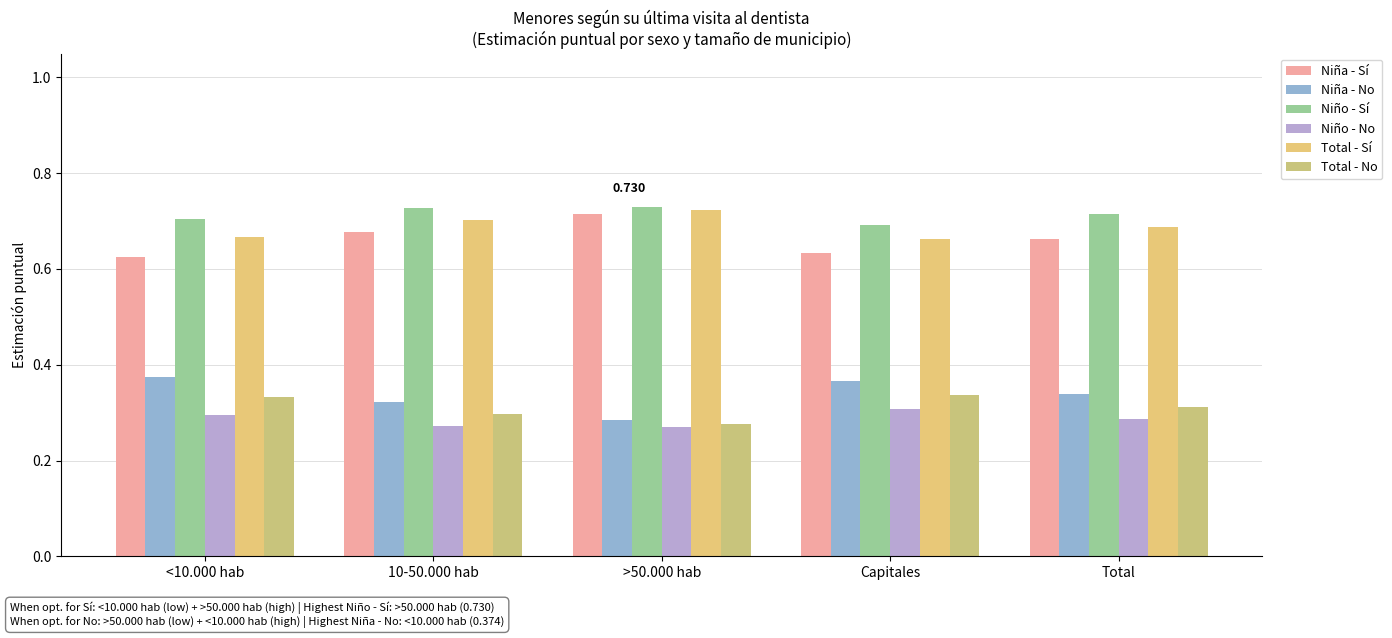

Is the value of Niña - No at Capitales greater than the value of Niña - Sí at Total?

No